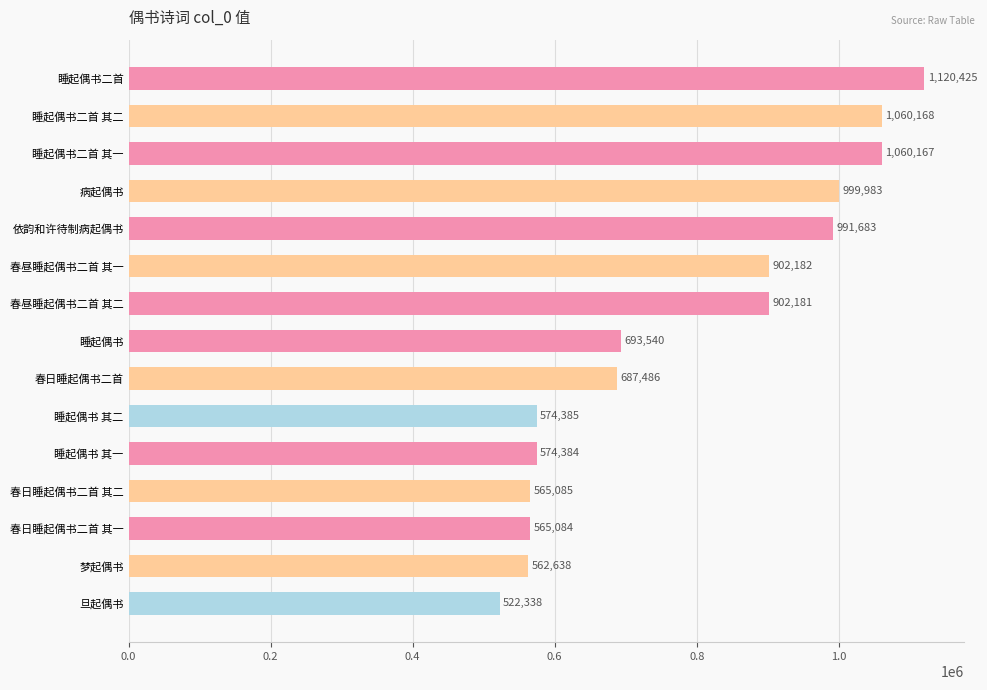

How many series are shown in this chart?

1